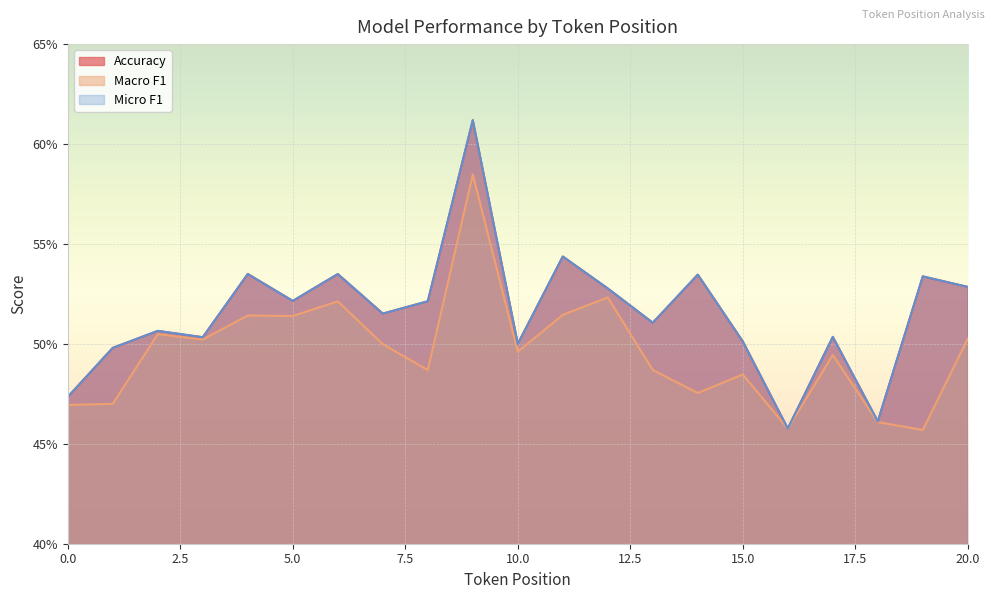

What is the average value of the Accuracy series?

0.5